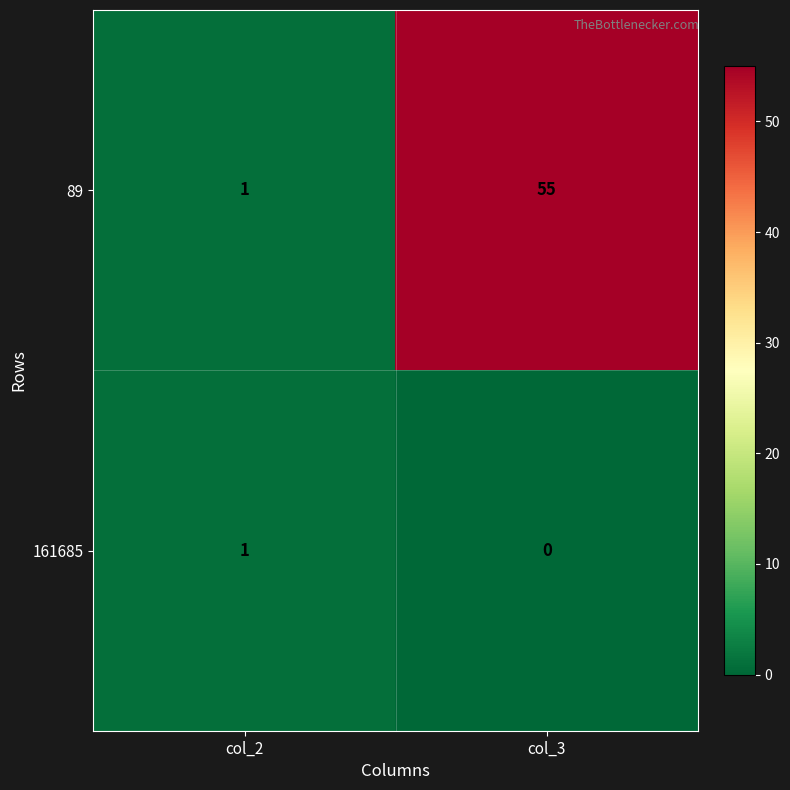

What is the difference between the 89 values at col_3 and col_2?

54